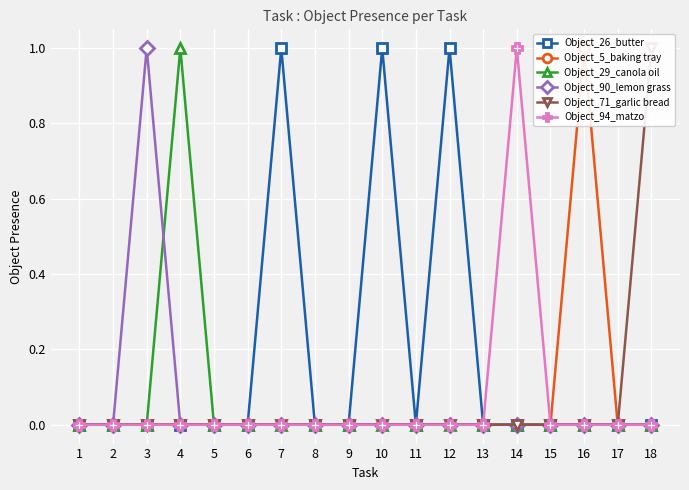

Rank the series by their maximum value, from lowest to highest.

Object_26_butter, Object_5_baking tray, Object_29_canola oil, Object_90_lemon grass, Object_71_garlic bread, Object_94_matzo